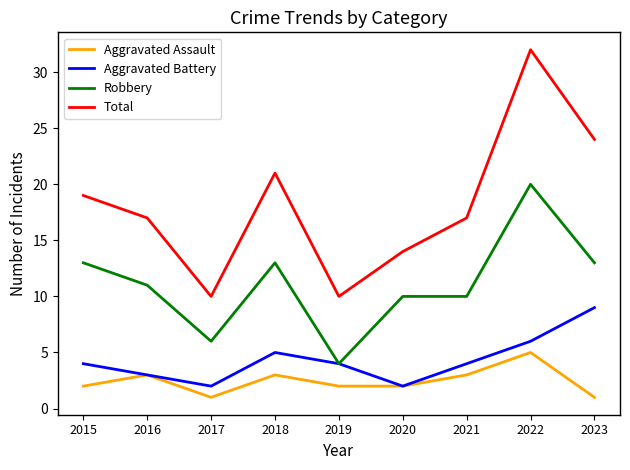

True or false: Total has a value of 21 at 2018.

True